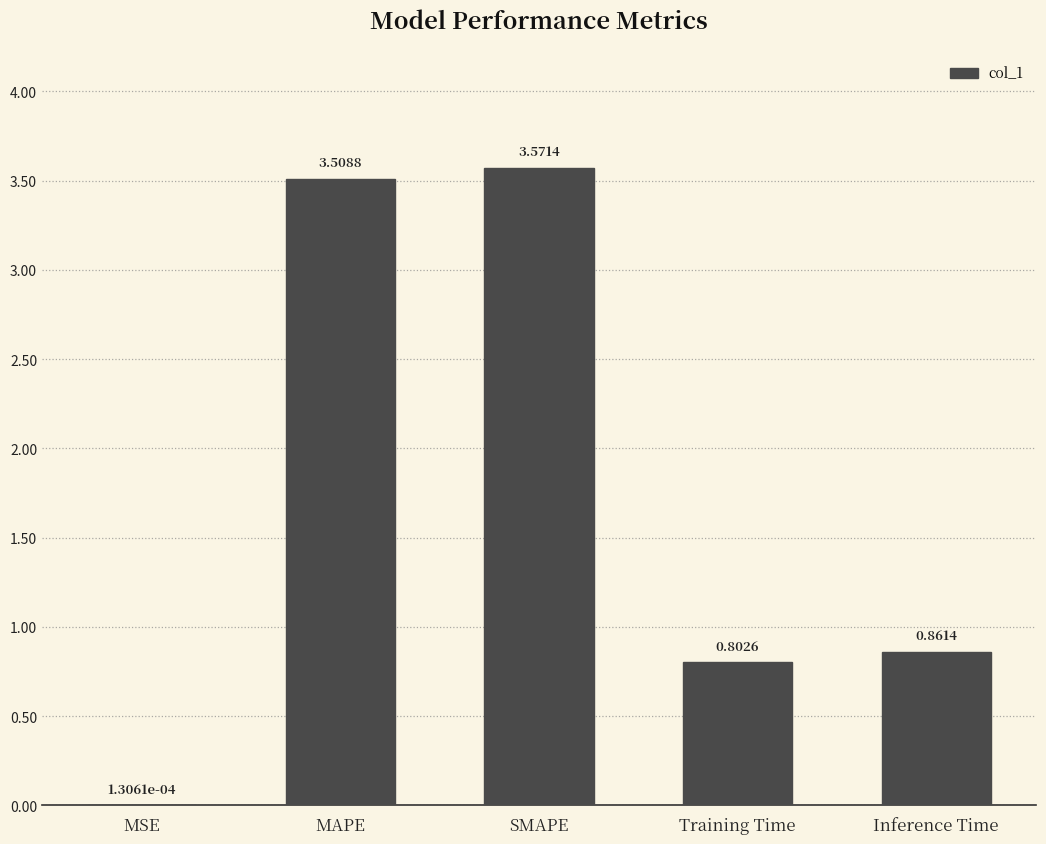

What is the change in value from MSE to Training Time?

+0.8